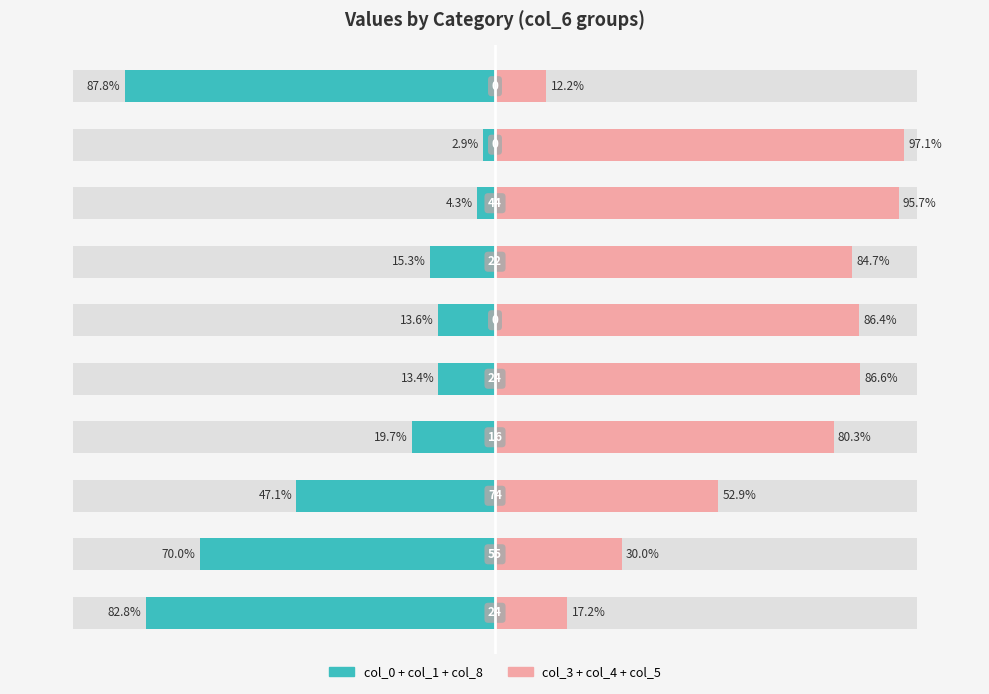

Reading right to left, transcribe all the data shown in this chart.

col_0 + col_1 + col_8: 87.8	2.9	4.3	15.3	13.6	13.4	19.7	47.1	70.0	82.8
col_3 + col_4 + col_5: 12.2	97.1	95.7	84.7	86.4	86.6	80.3	52.9	30.0	17.2